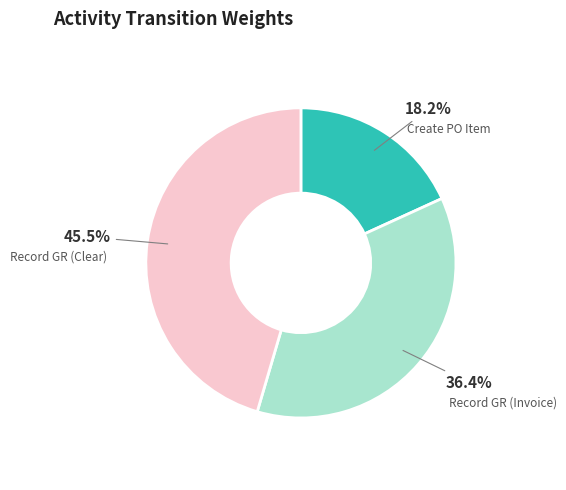

Does any single category account for the majority?

No